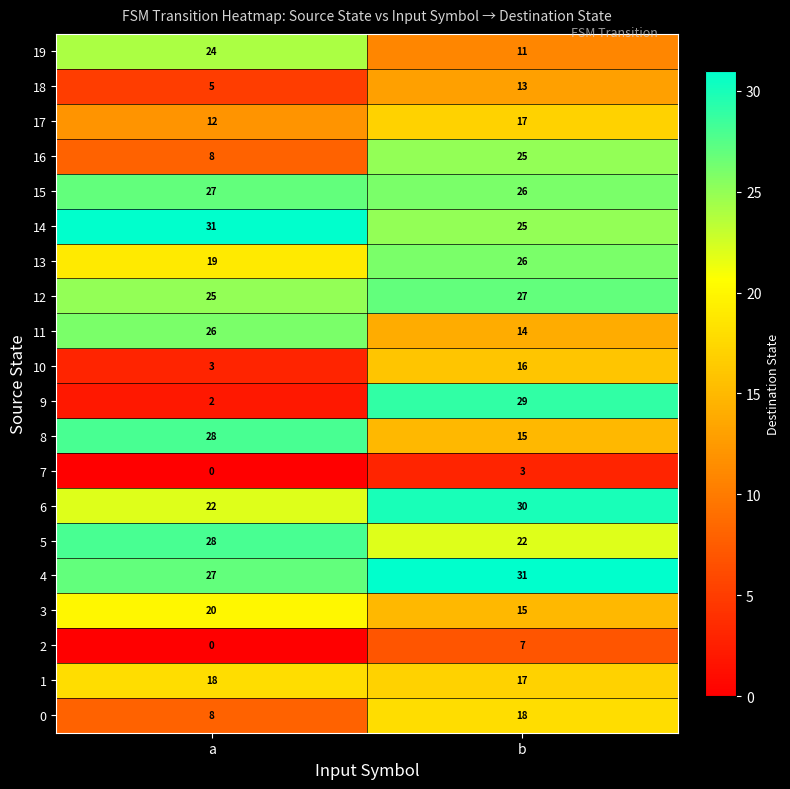

Count the number of data series in this chart.

20